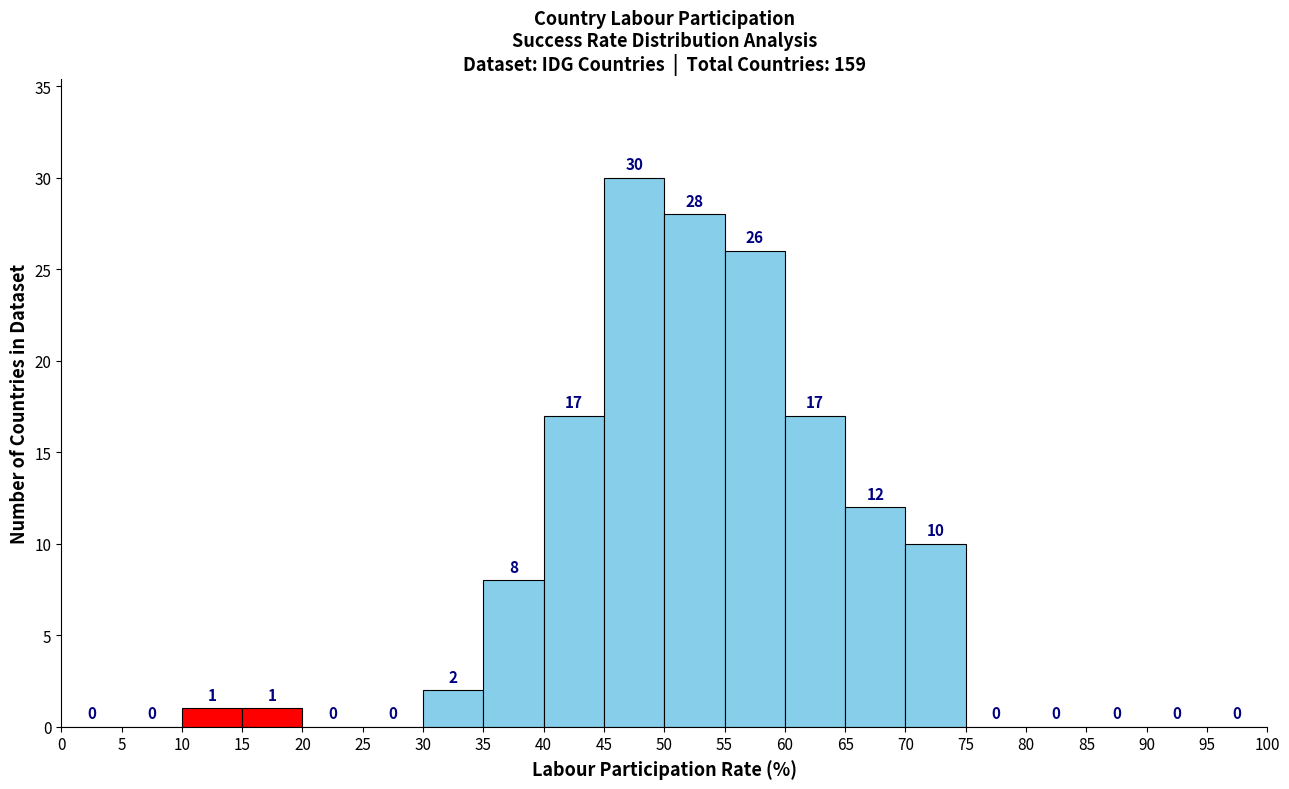

Over which range of the x-axis is the bar tallest?

45 to 50